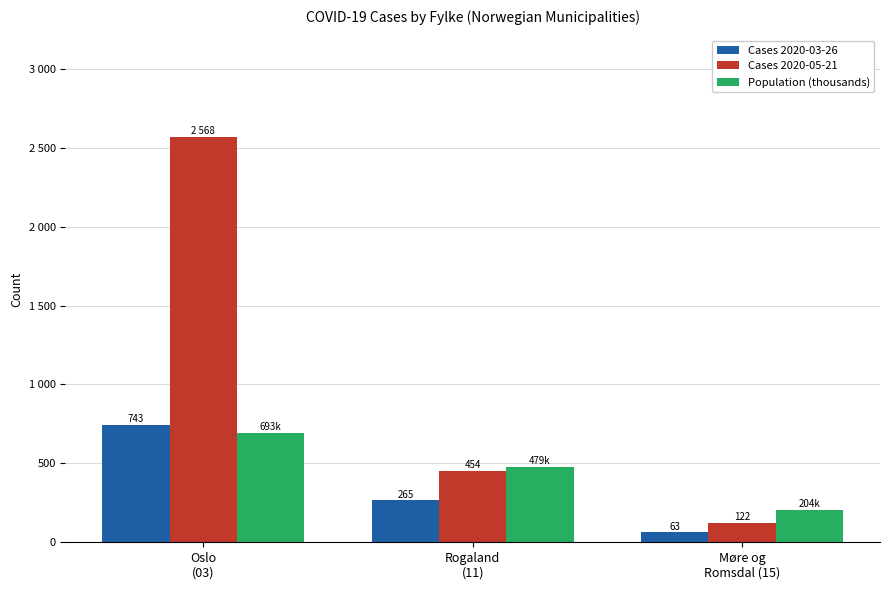

Reading left to right, what are all the values shown in this chart?

Cases 2020-03-26: Oslo
(03)=743	Rogaland
(11)=265	Møre og
Romsdal (15)=63
Cases 2020-05-21: Oslo
(03)=2568	Rogaland
(11)=454	Møre og
Romsdal (15)=122
Population (thousands): Oslo
(03)=693	Rogaland
(11)=479	Møre og
Romsdal (15)=204